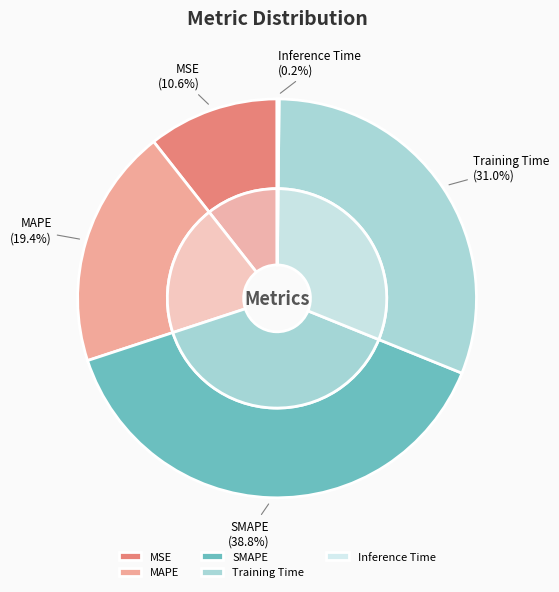

What is the smallest slice in the pie chart?

Inference Time